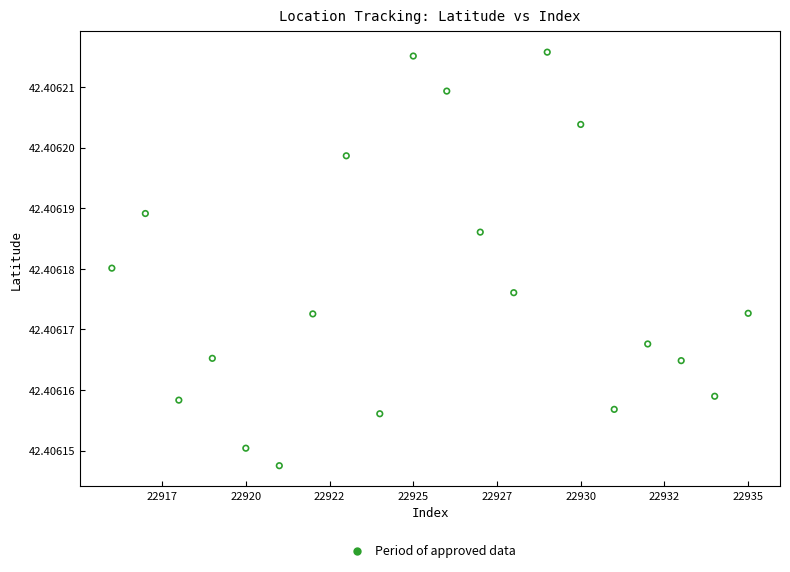

What is the range of X values (max minus min)?

19.0